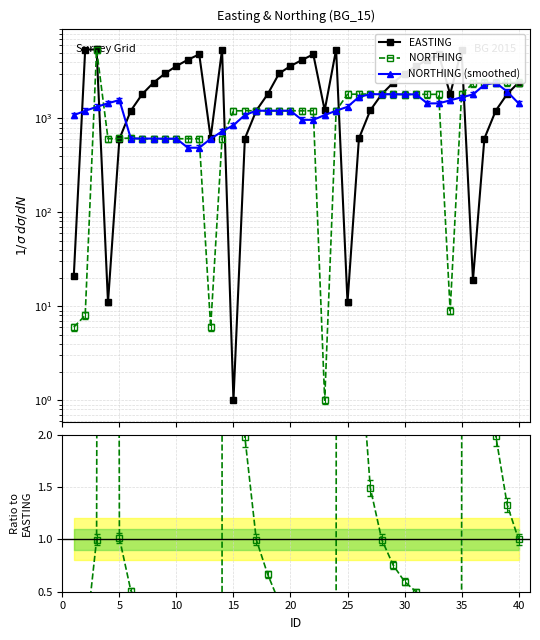

Is it true that NORTHING equals 1.7 at 36?

False